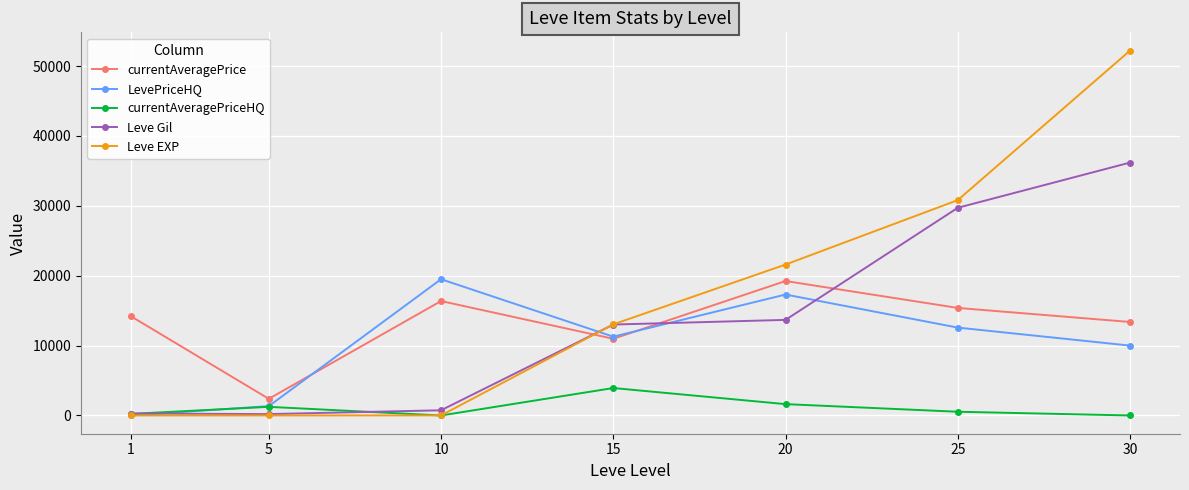

What is the sum of the LevePriceHQ values at 10 and 5?

20840.0